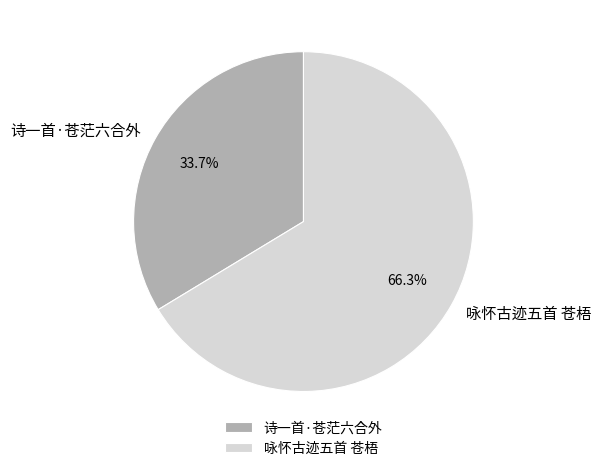

Does any single category account for the majority?

Yes